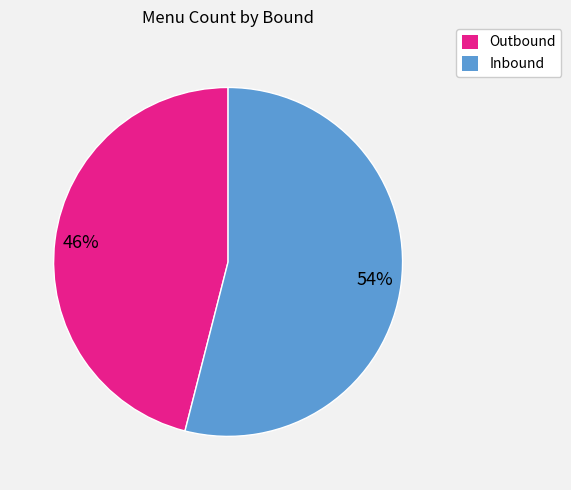

Which has a higher value, Inbound or Outbound?

Inbound